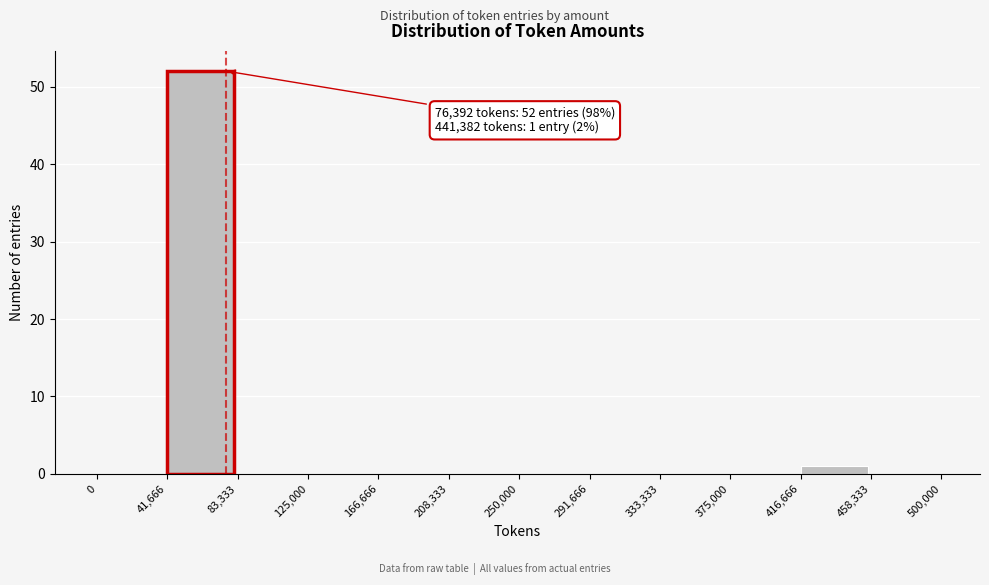

Which range on the x-axis has the tallest bar?

41,666 to 83,333